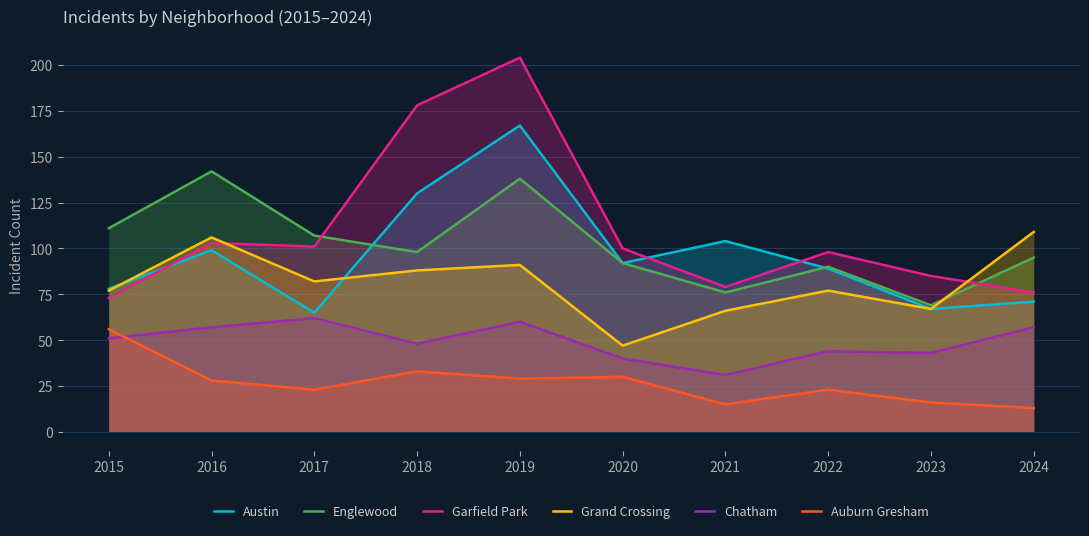

What is the difference between the highest and lowest values at 2020?

70